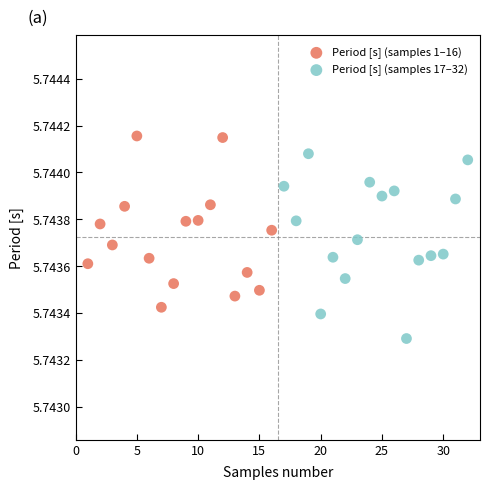

Which series has the widest spread of Y values?

Period [s] (samples 17–32)